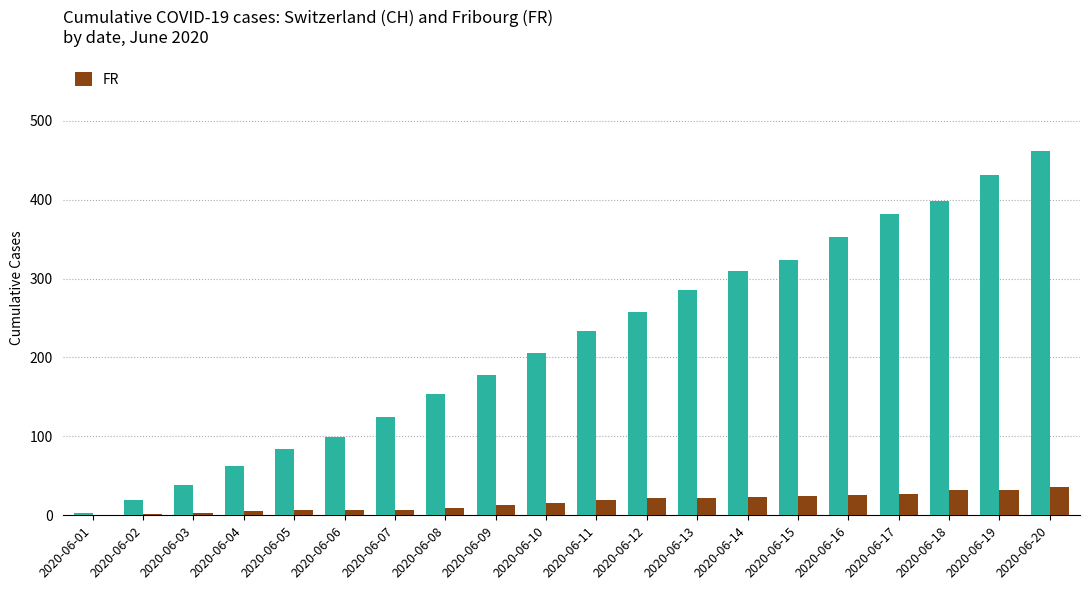

At which category is the sum across all series the highest?

2020-06-20